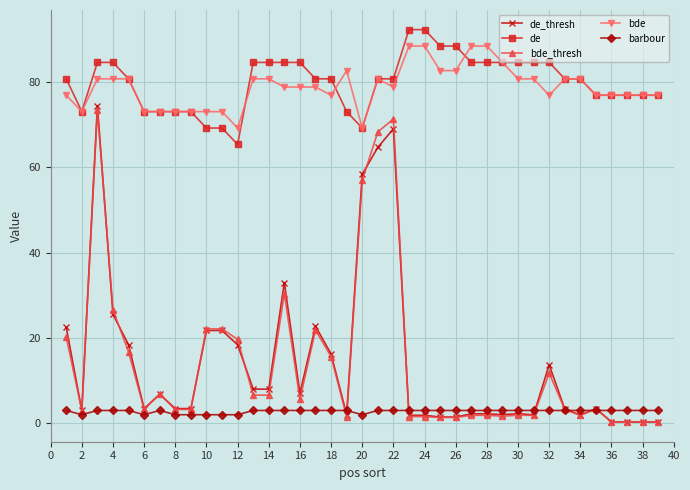

What is the value of the de_thresh point at the 9th from the left?

3.4